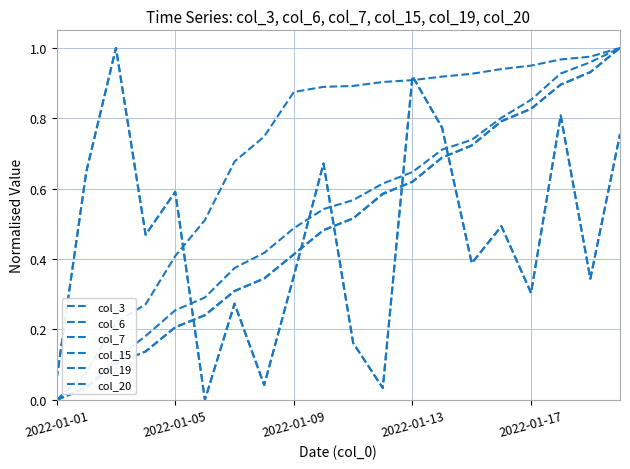

At which category does col_15 reach its first local peak?

2022-01-09